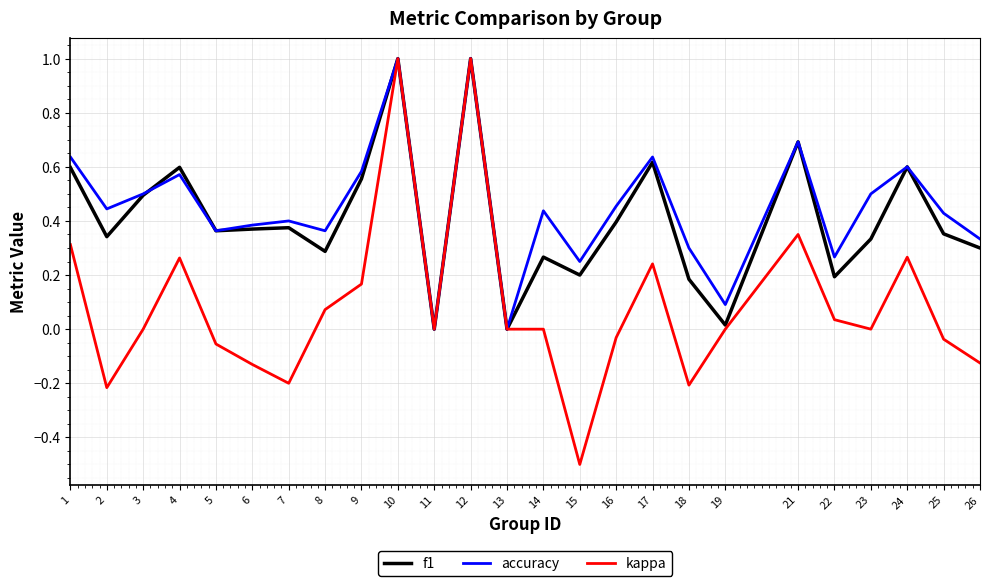

Which series changed the most between 16 and 24?

kappa